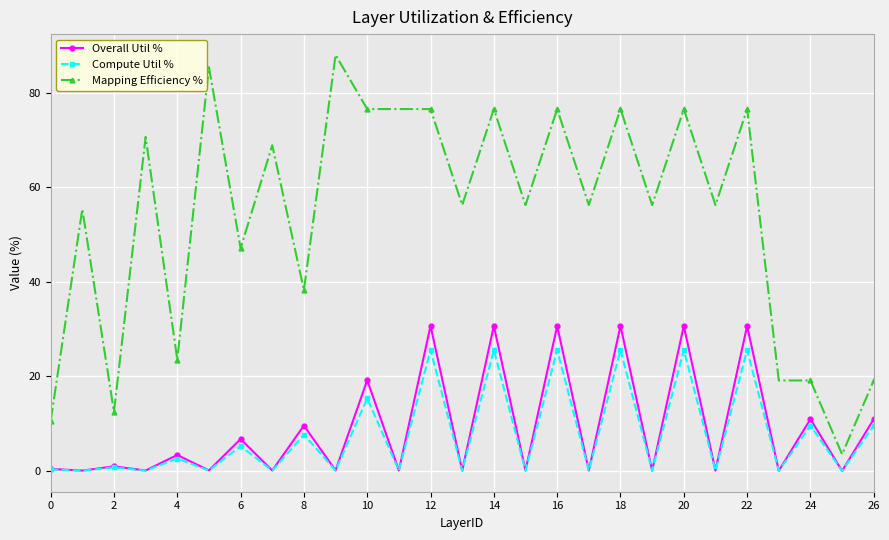

Which series has the largest range (max minus min)?

Mapping Efficiency %